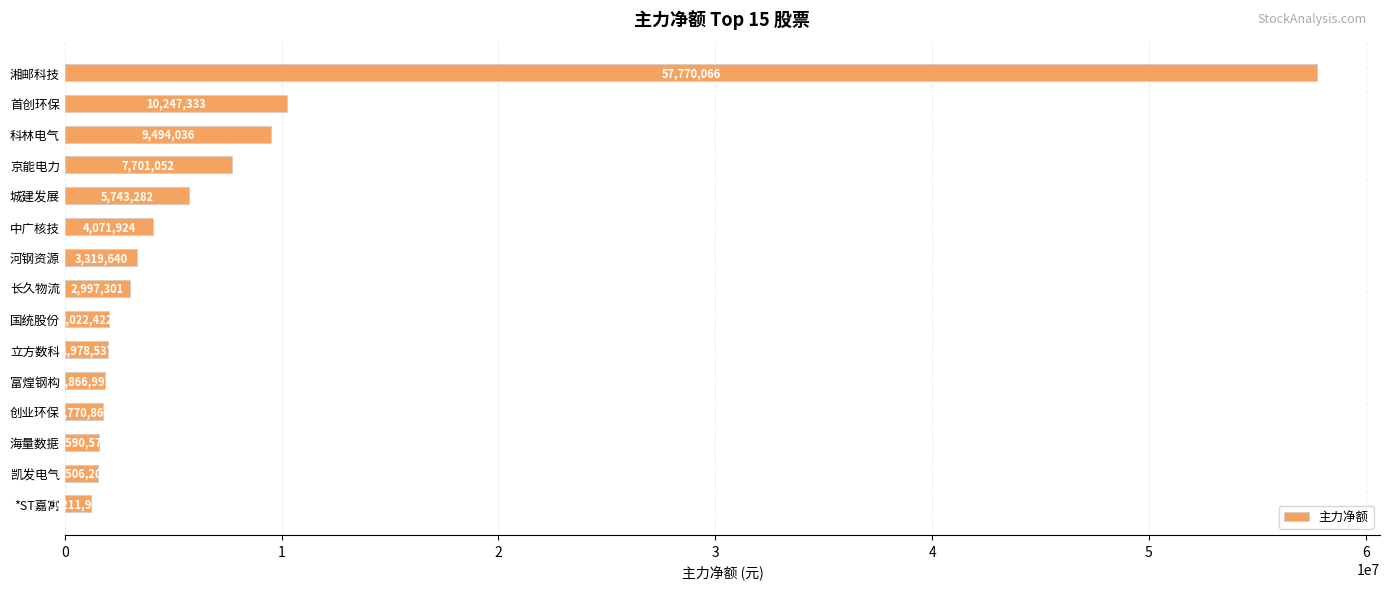

List the labels in order of value, smallest first.

*ST嘉寓, 凯发电气, 海量数据, 创业环保, 富煌钢构, 立方数科, 国统股份, 长久物流, 河钢资源, 中广核技, 城建发展, 京能电力, 科林电气, 首创环保, 湘邮科技